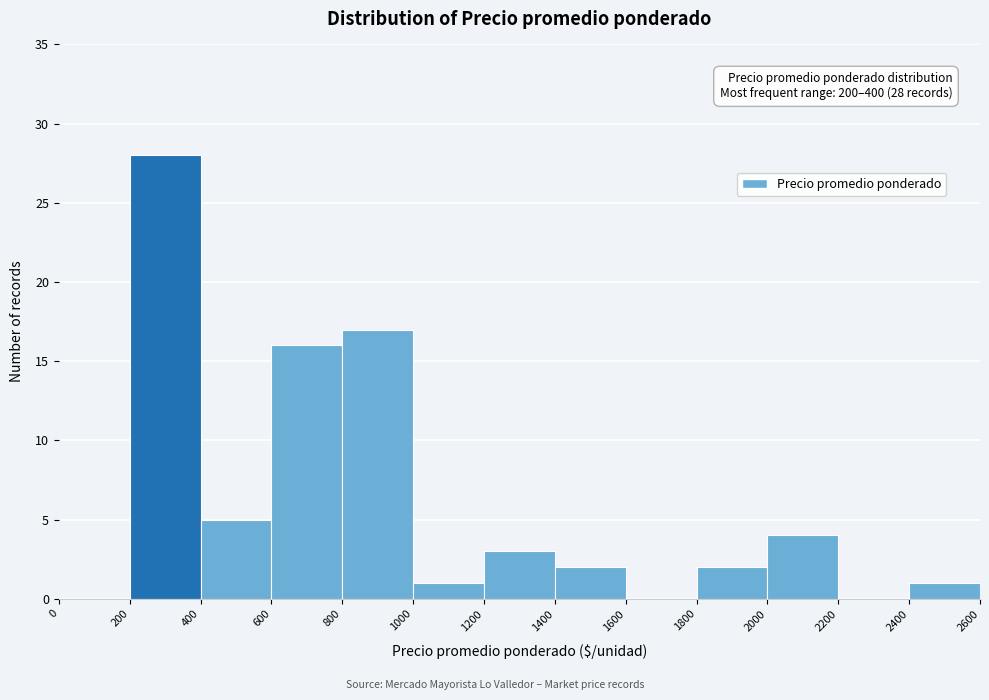

Over which range of the x-axis is the bar tallest?

200 to 400